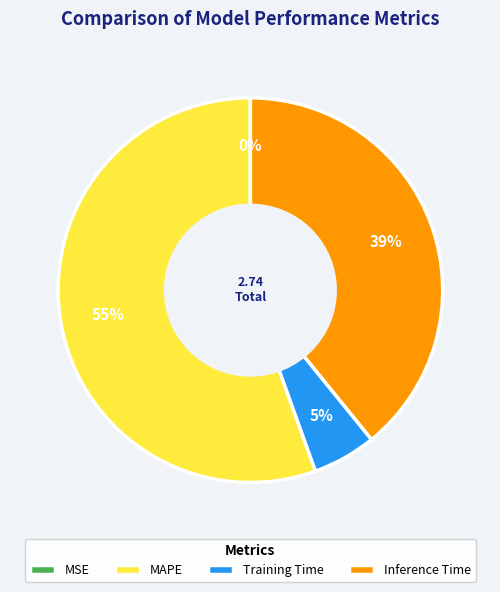

Which slice represents more than half of the pie?

MAPE